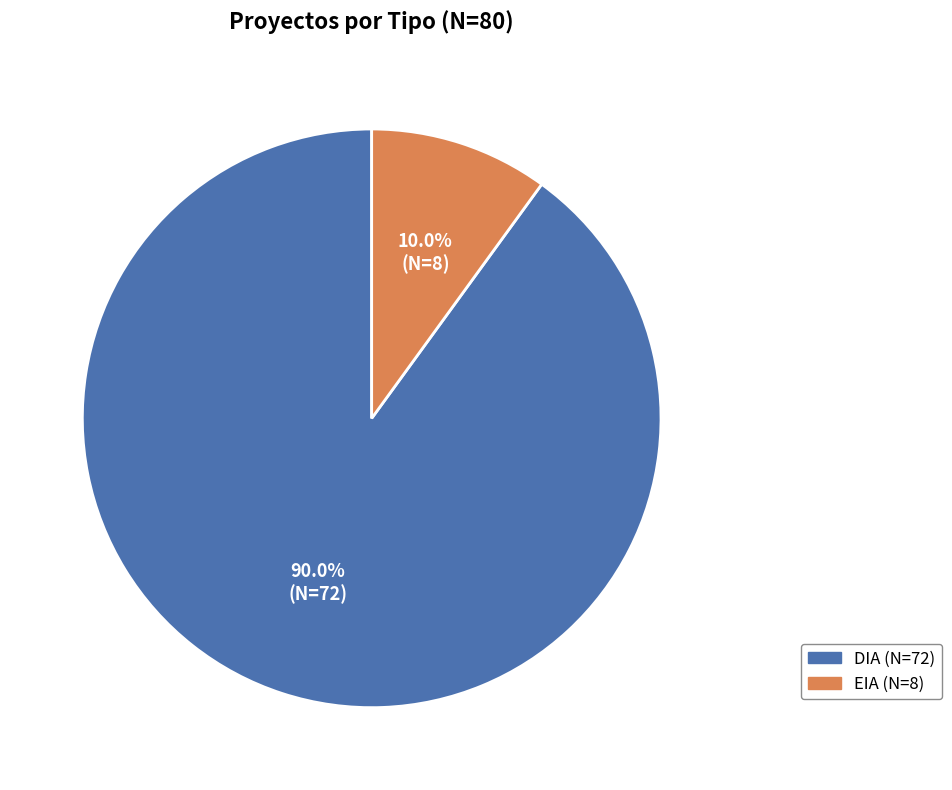

True or false: DIA accounts for 90% of the total.

True